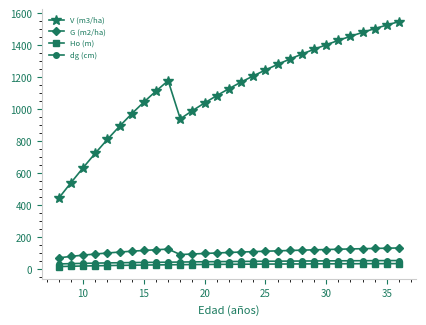

Count the number of categories in the chart.

29